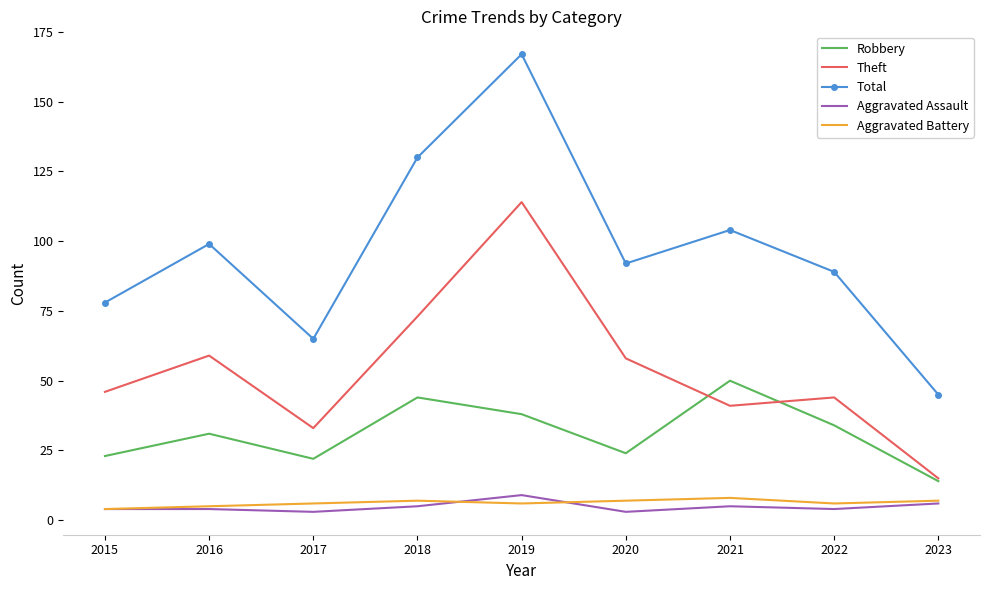

Which series has the largest total across all categories?

Total